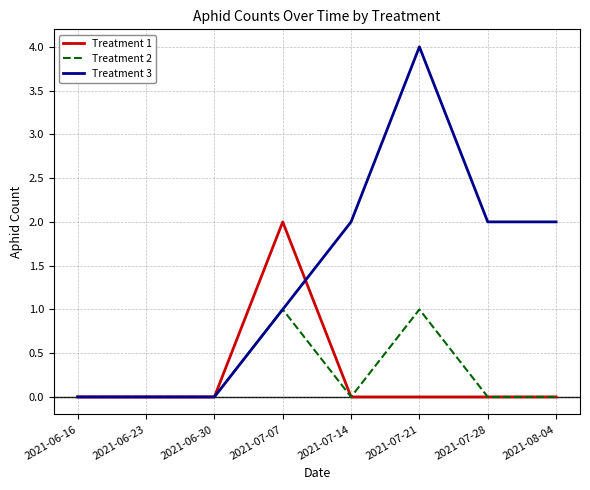

What are all the series names shown in the legend?

Treatment 1, Treatment 2, Treatment 3